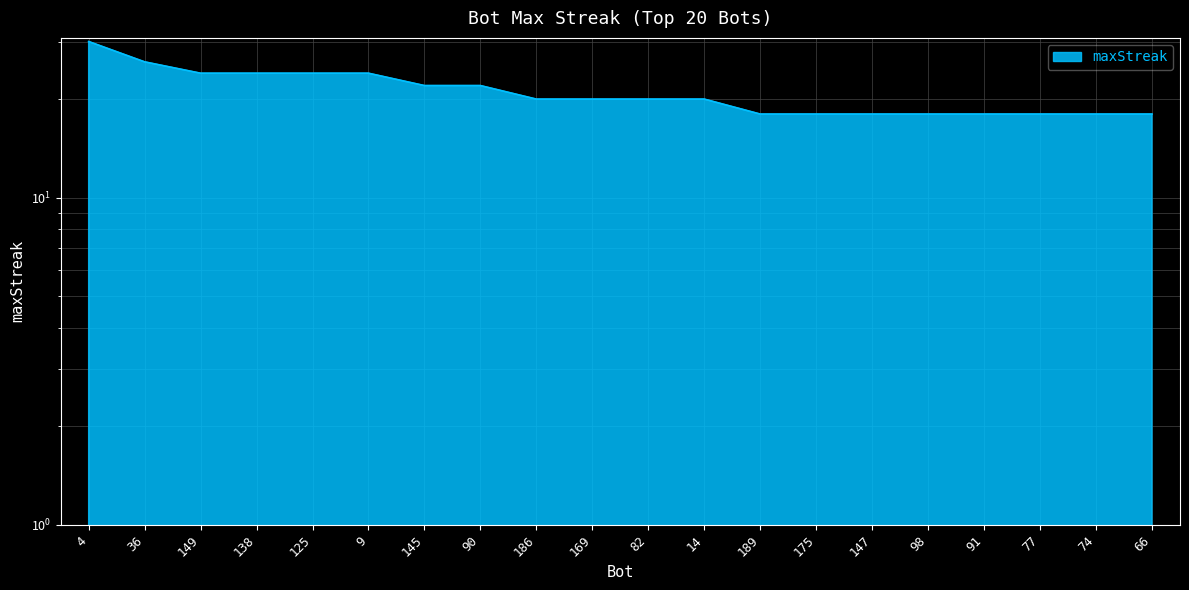

Reading left to right, what are all the values shown in this chart?

30	26	24	24	24	24	22	22	20	20	20	20	18	18	18	18	18	18	18	18